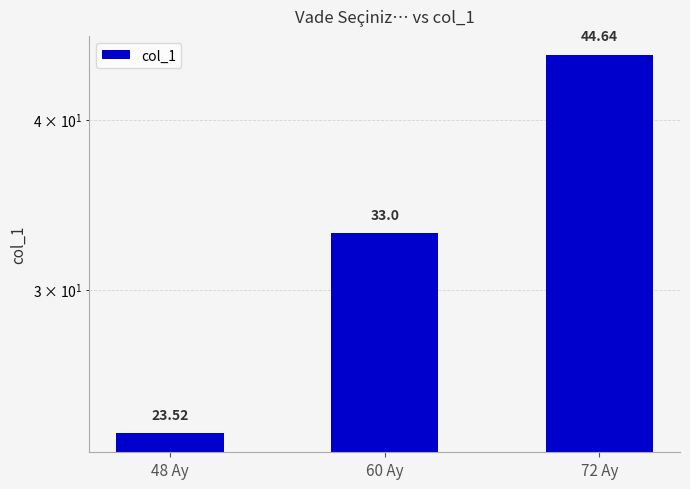

How many data points are less than 33?

1